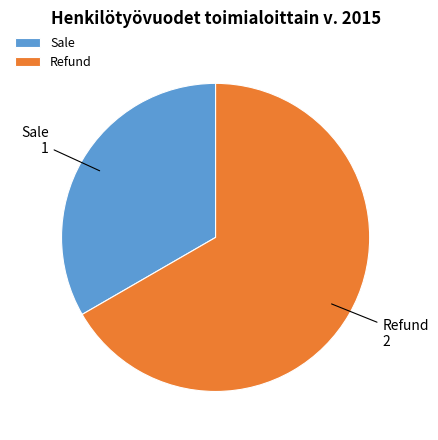

Combined, do Refund and Sale account for over 50%?

Yes